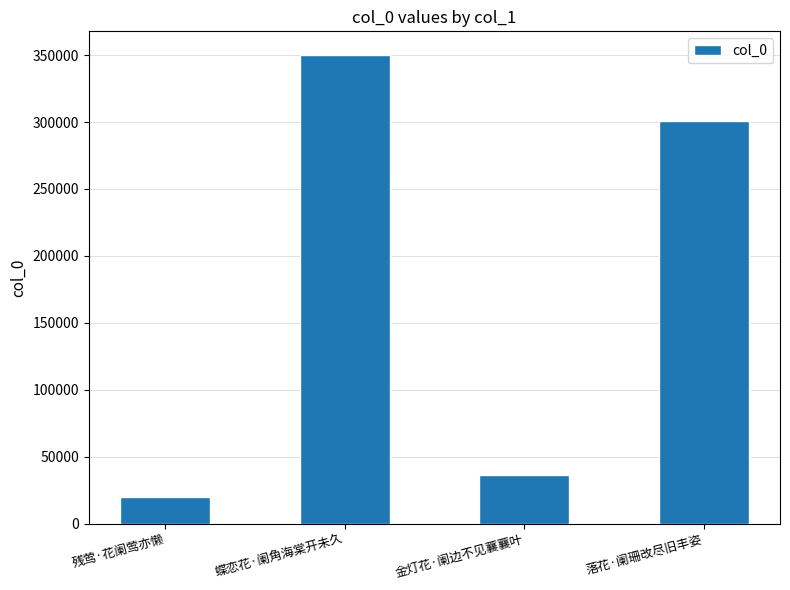

Which category has the highest value across all series?

蝶恋花·阑角海棠开未久